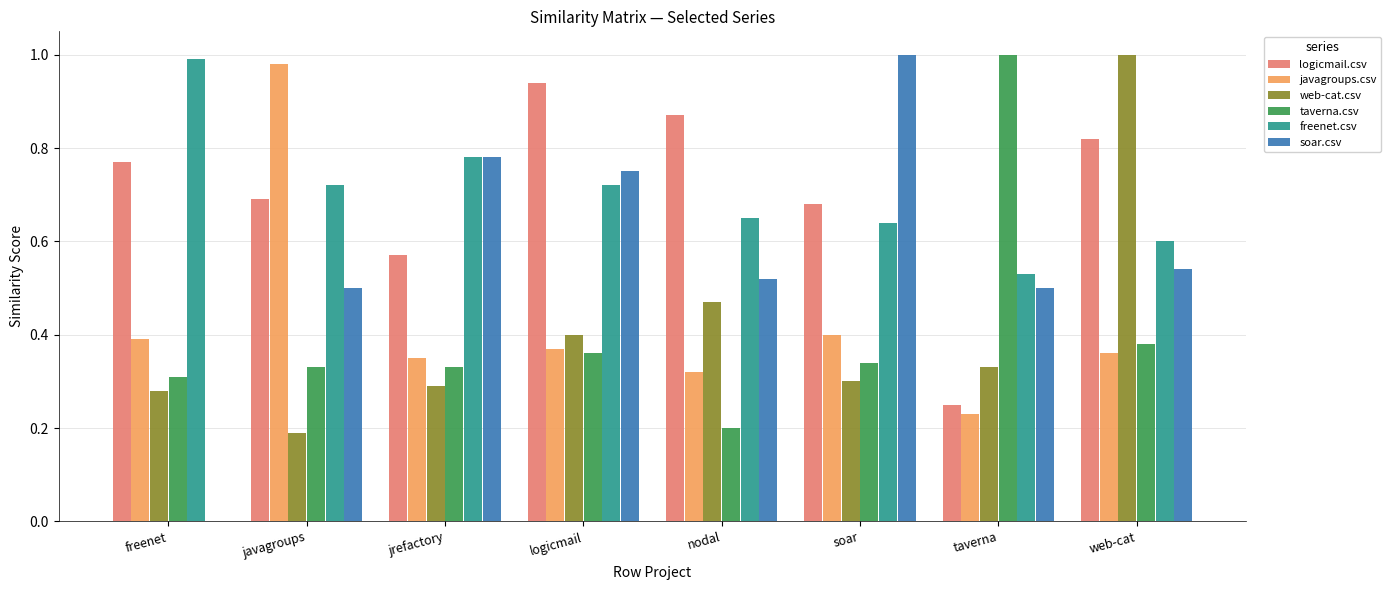

What is the total value across all series at javagroups?

3.4